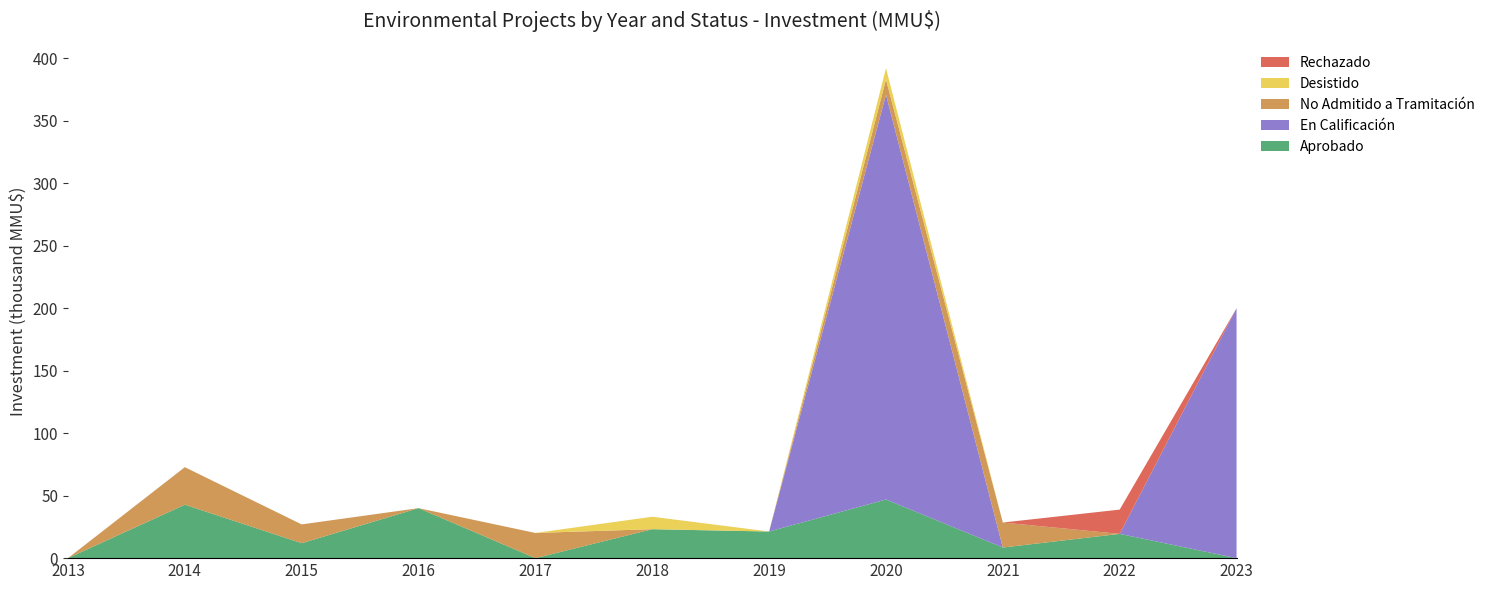

Reading left to right, list all the values displayed in this chart.

Aprobado: 0	42760	11965	40000	0	23143	21312	46925	8500	19425	0
Rechazado: 0	0	0	0	0	0	0	0	0	19425	0
En Calificación: 0	0	0	0	0	0	0	324020	0	0	200000
No Admitido a Tramitación: 0	30042	15042	0	20153	42	0	12200	20000	0	0
Desistido: 0	0	0	0	0	9943	0	9000	0	0	0